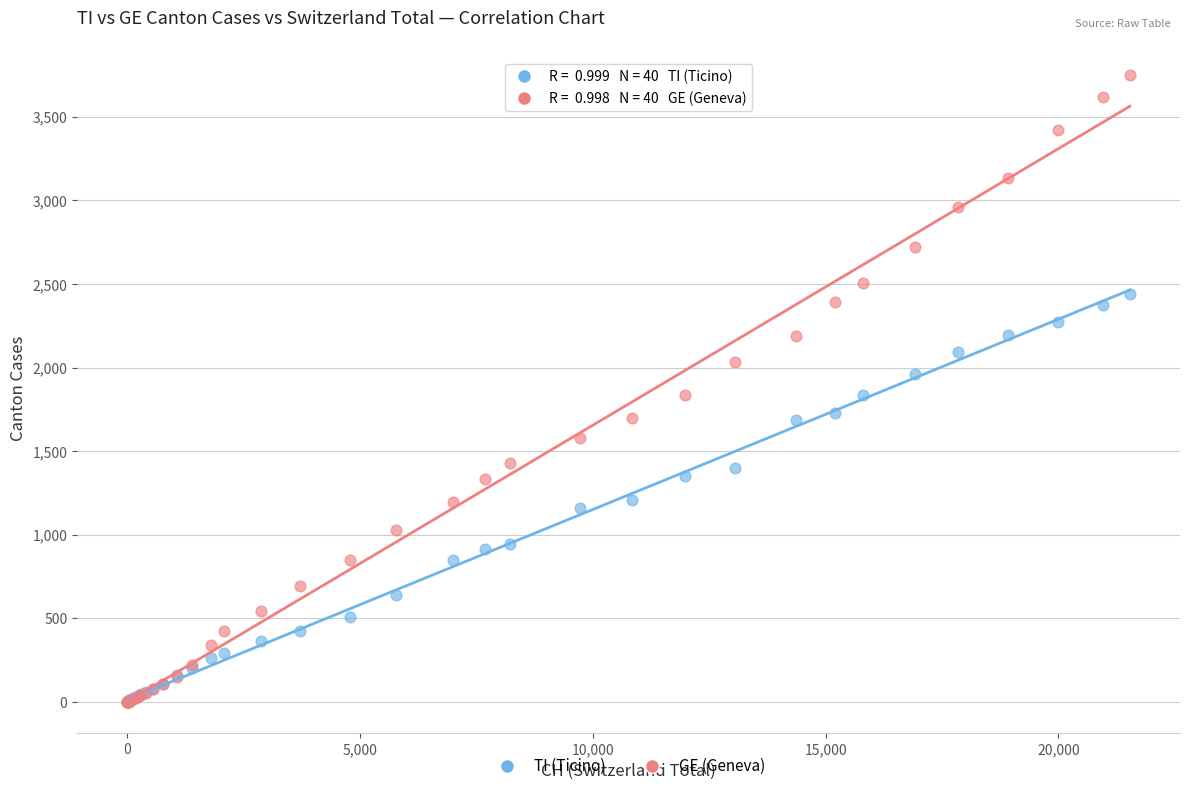

Which series contains the highest Y value?

GE (Geneva)